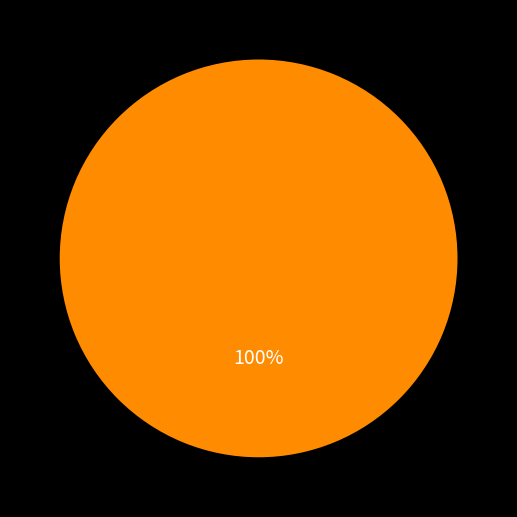

Does any single category account for the majority?

Yes